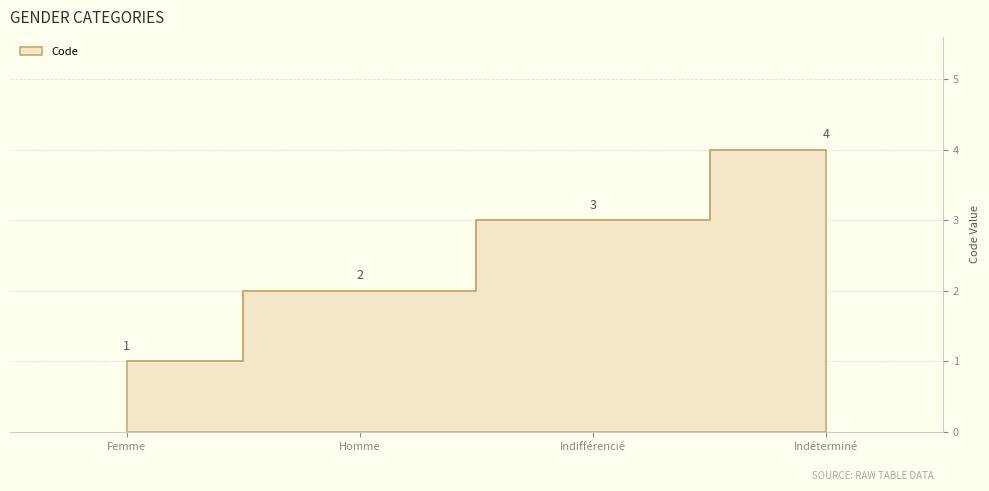

What is the difference between the values at Indéterminé and Homme?

2